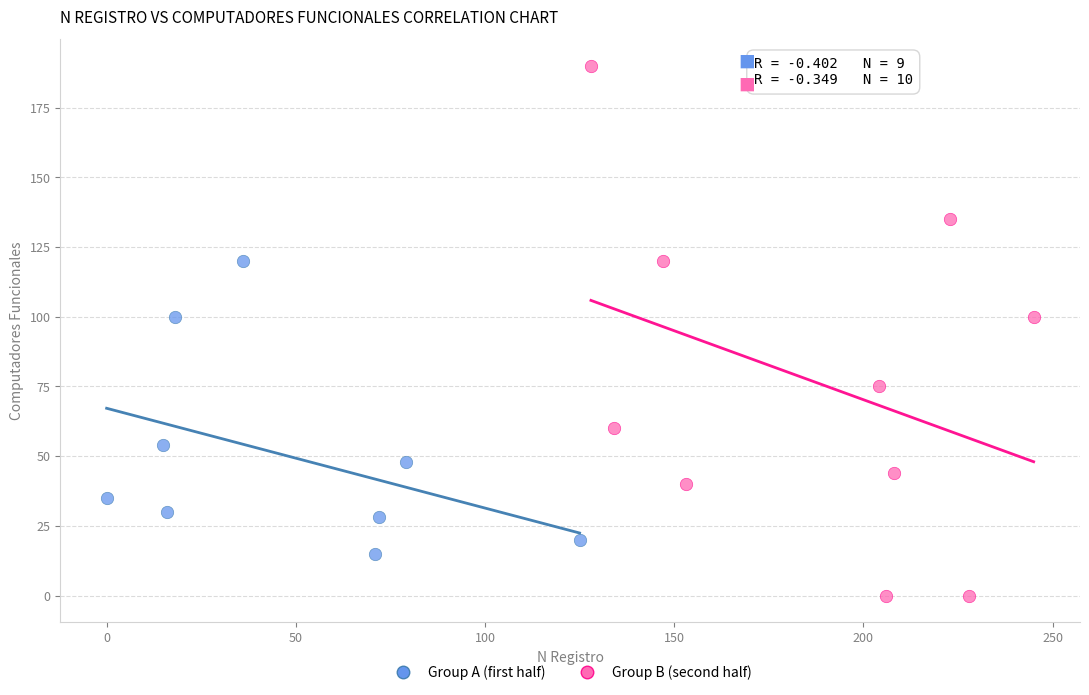

Which series contains the lowest Y value?

Group B (second half)